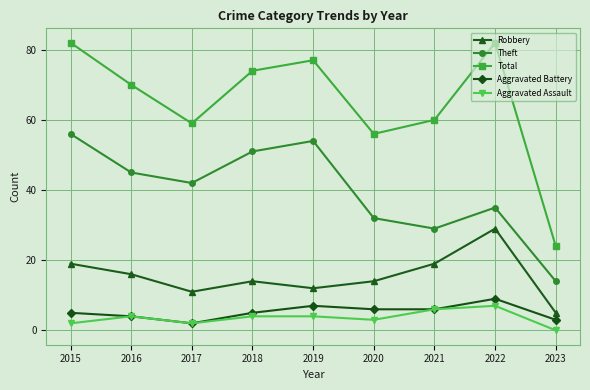

In Robbery, how many points are higher than both neighbors (excluding endpoints)?

2